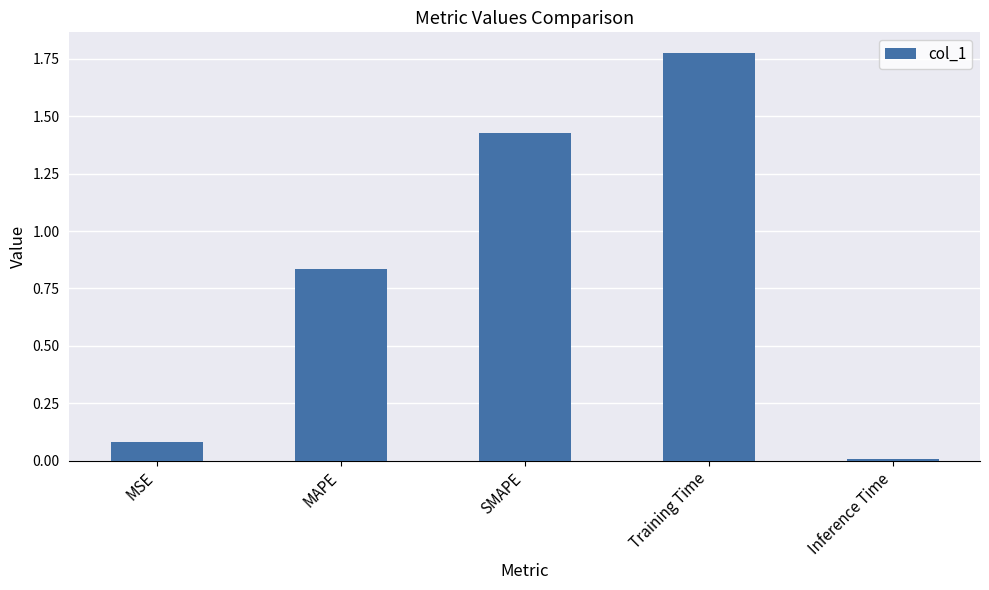

What is the sum of the values at Training Time and SMAPE?

3.2